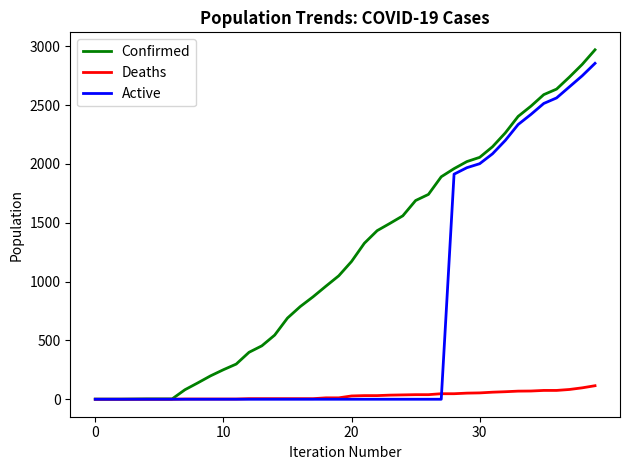

At how many categories does at least one series exceed 2446?

6